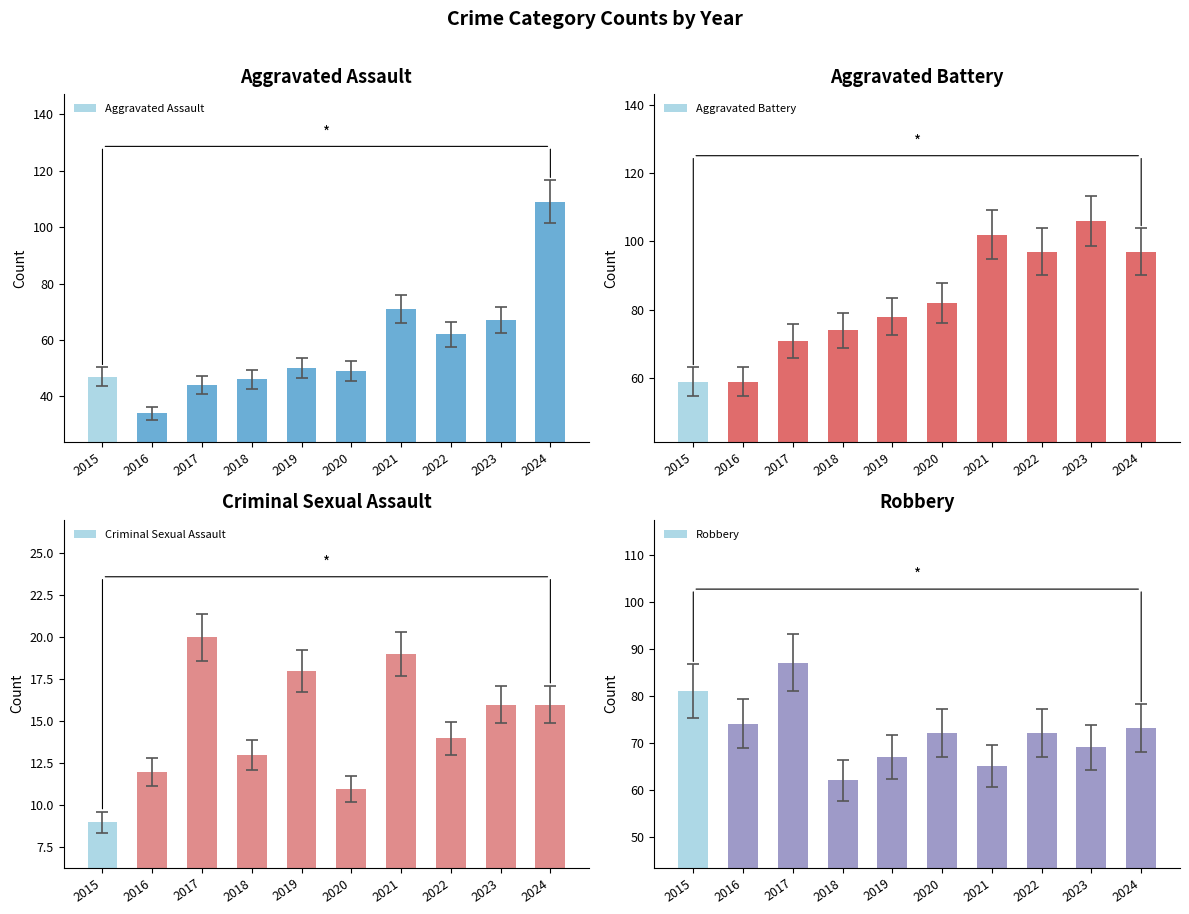

Reading left to right, list all the values displayed in this chart.

Aggravated Assault: 47	34	44	46	50	49	71	62	67	109
Aggravated Battery: 59	59	71	74	78	82	102	97	106	97
Criminal Sexual Assault: 9	12	20	13	18	11	19	14	16	16
Robbery: 81	74	87	62	67	72	65	72	69	73